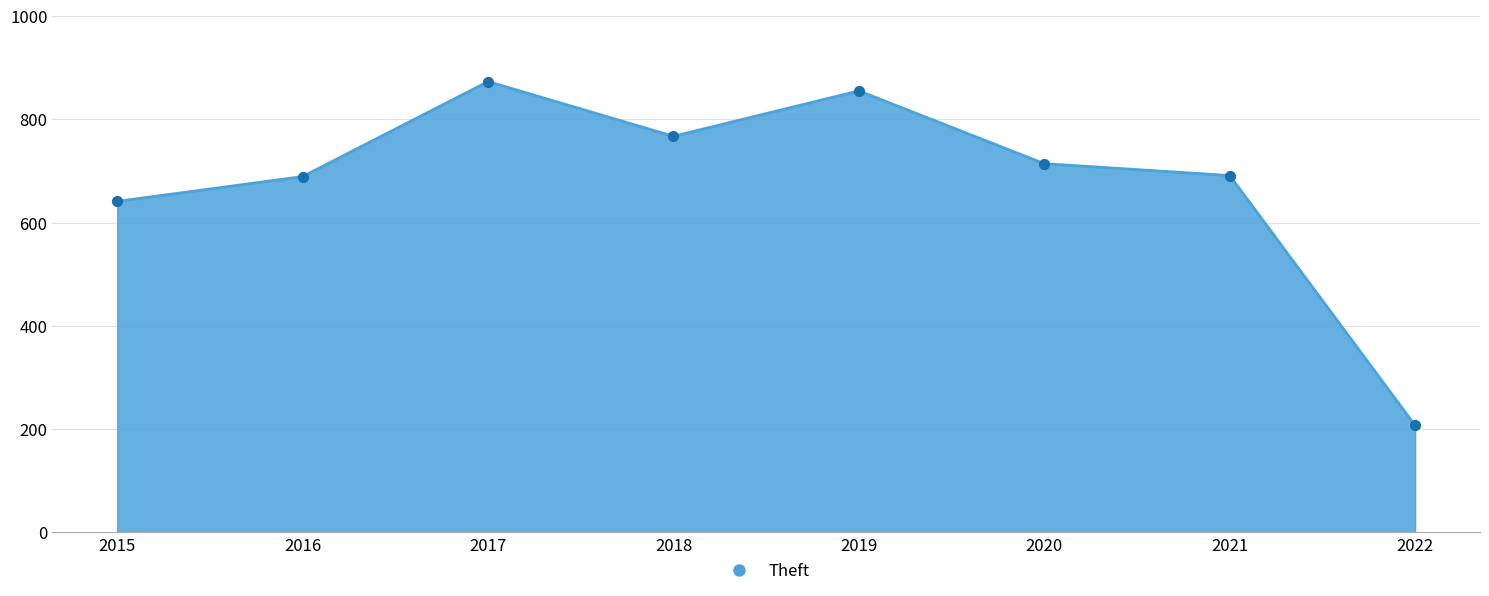

Which has a higher value, 2020 or 2022?

2020